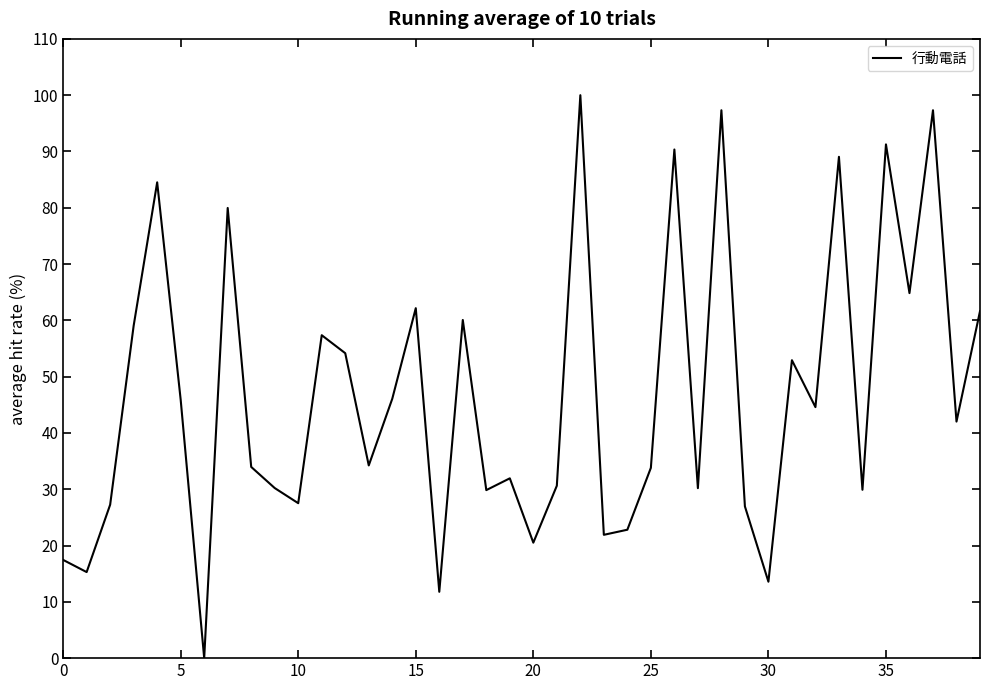

What is the greatest value displayed?

100.0